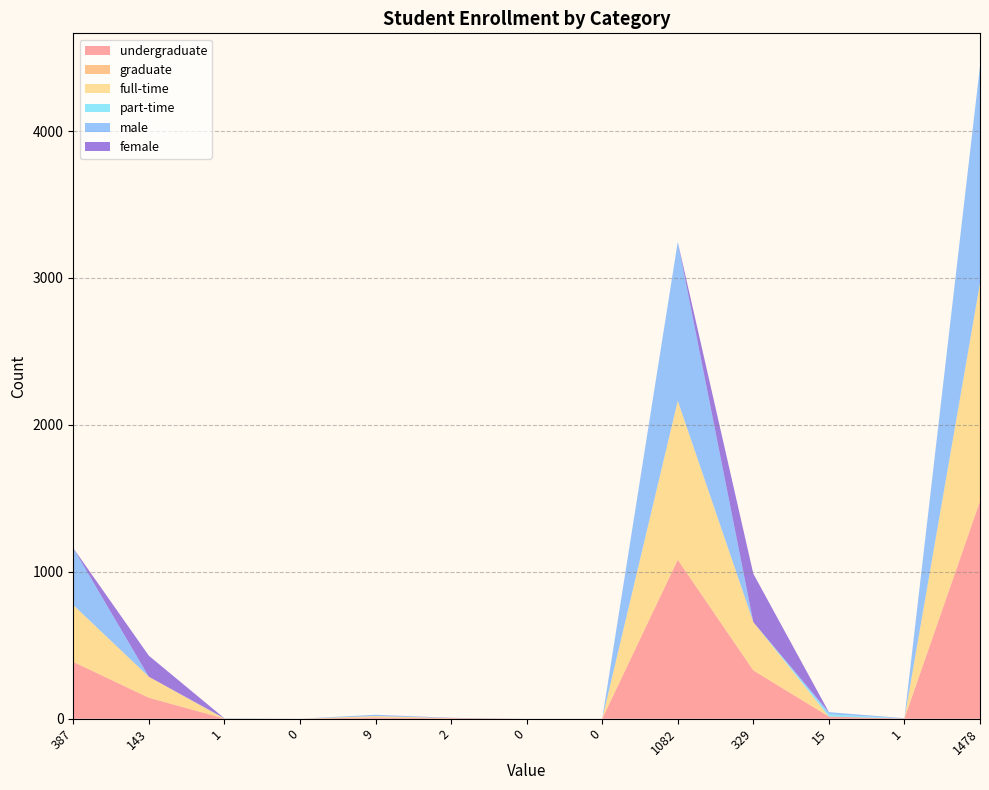

Reading left to right, what are all the values shown in this chart?

undergraduate: 387=387	143=143	1=1	0=0	9=9	2=2	0=0	0=0	1082=1082	329=329	15=15	1=1	1478=1478
graduate: 387=0	143=0	1=0	0=0	9=0	2=0	0=0	0=0	1082=0	329=0	15=0	1=0	1478=9
full-time: 387=387	143=143	1=0	0=0	9=9	2=2	0=0	0=0	1082=1082	329=329	15=0	1=0	1478=1478
part-time: 387=0	143=0	1=1	0=0	9=0	2=0	0=0	0=0	1082=0	329=0	15=15	1=1	1478=0
male: 387=387	143=0	1=1	0=0	9=9	2=0	0=0	0=0	1082=1082	329=0	15=15	1=0	1478=1478
female: 387=0	143=143	1=0	0=0	9=0	2=2	0=0	0=0	1082=0	329=329	15=0	1=1	1478=0